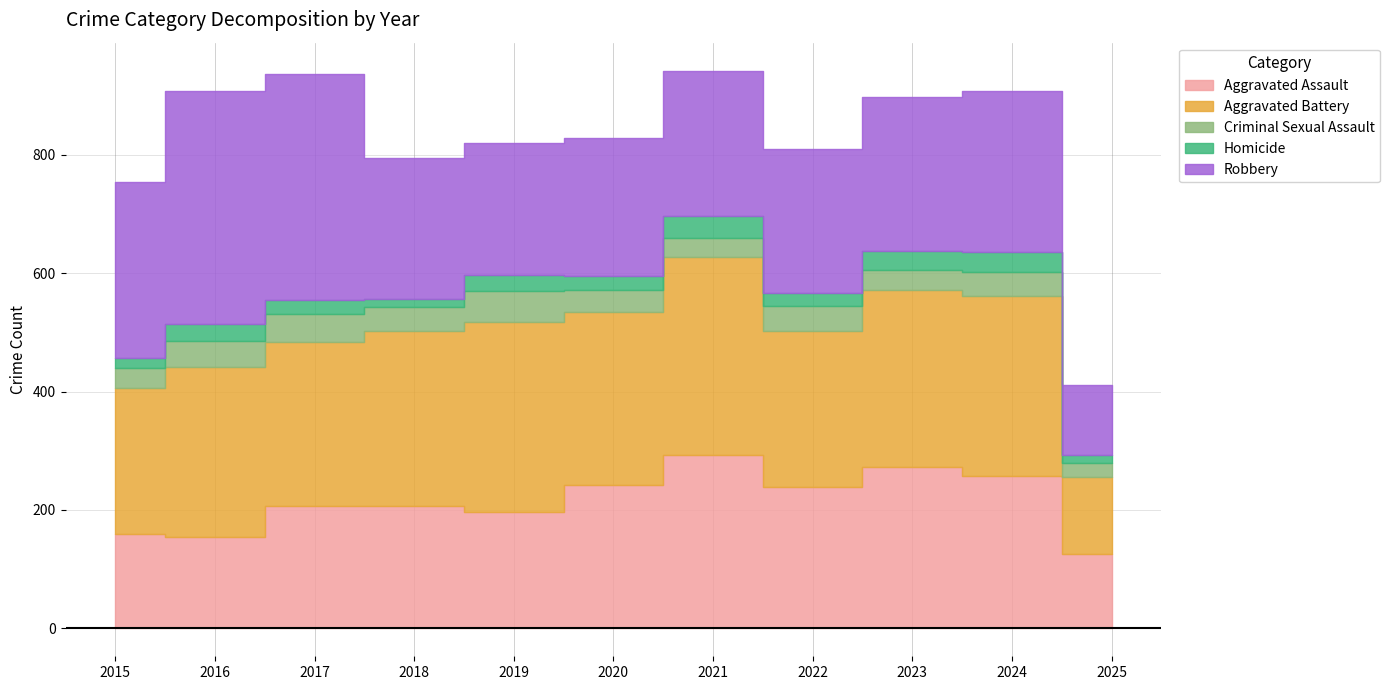

Which label corresponds to the smallest value in the chart?

2025